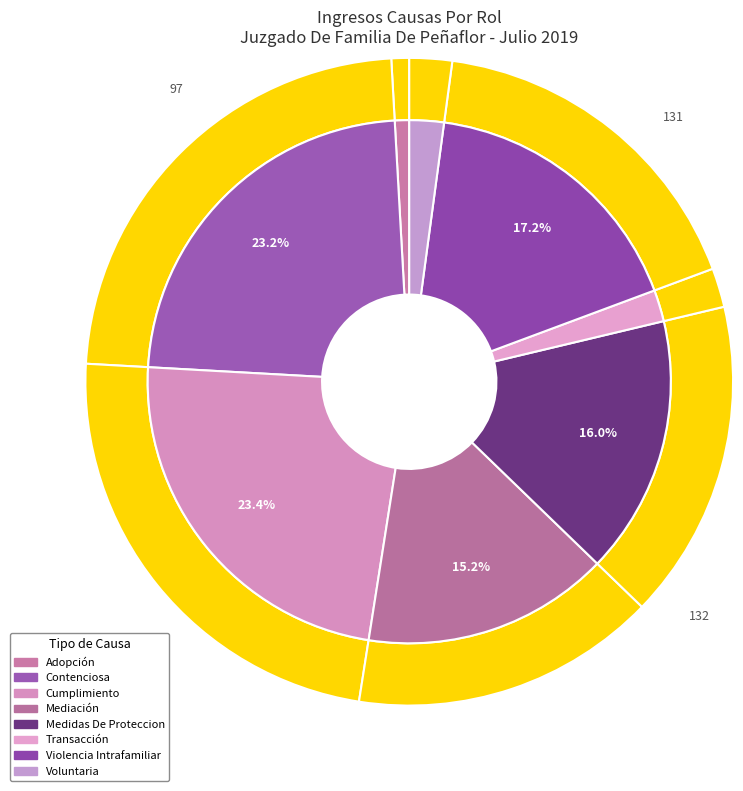

Rank the categories by value from lowest to highest.

Adopción, Transacción, Voluntaria, Mediación, Medidas De Proteccion, Violencia Intrafamiliar, Contenciosa, Cumplimiento